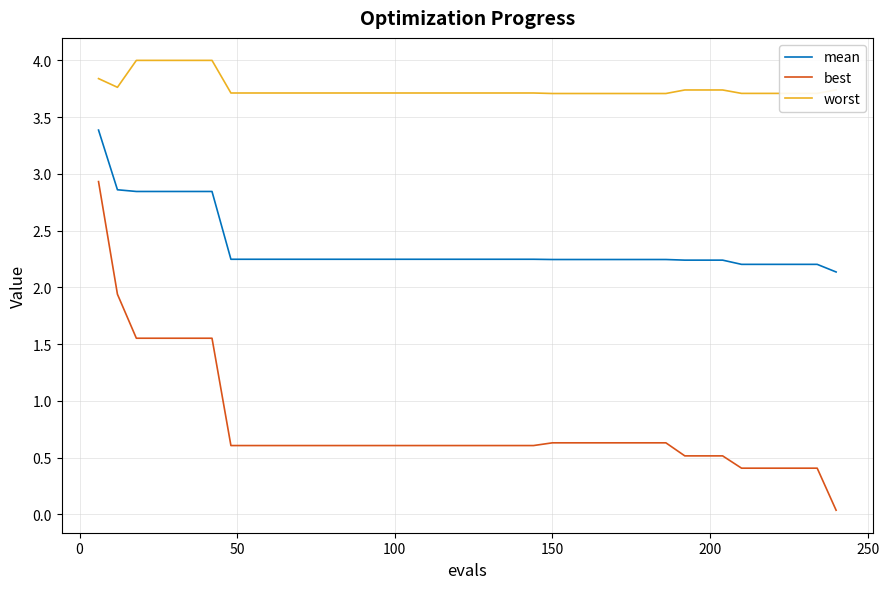

What is the difference between the maximum and minimum values in the worst series?

0.3